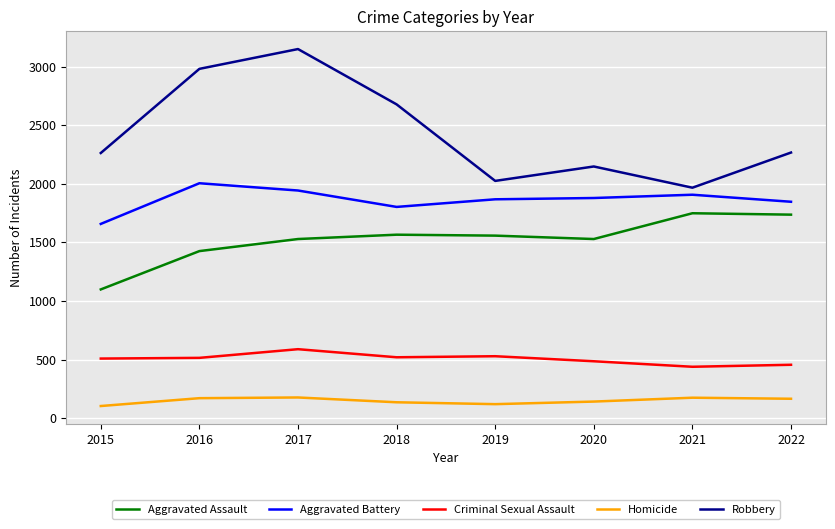

True or false: Aggravated Battery and Aggravated Assault intersect in this chart.

False